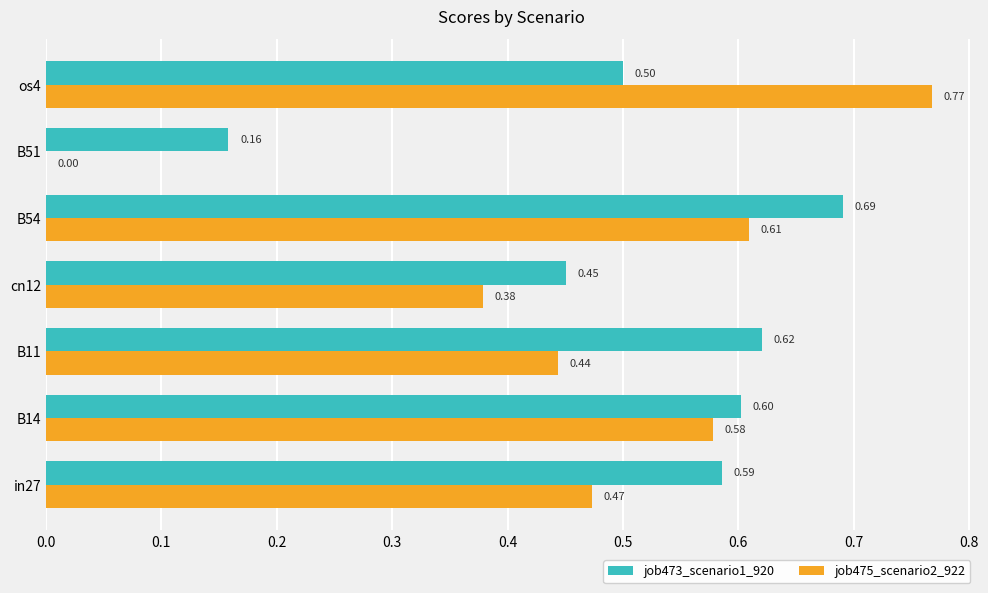

At which category is the sum across all series the highest?

B54